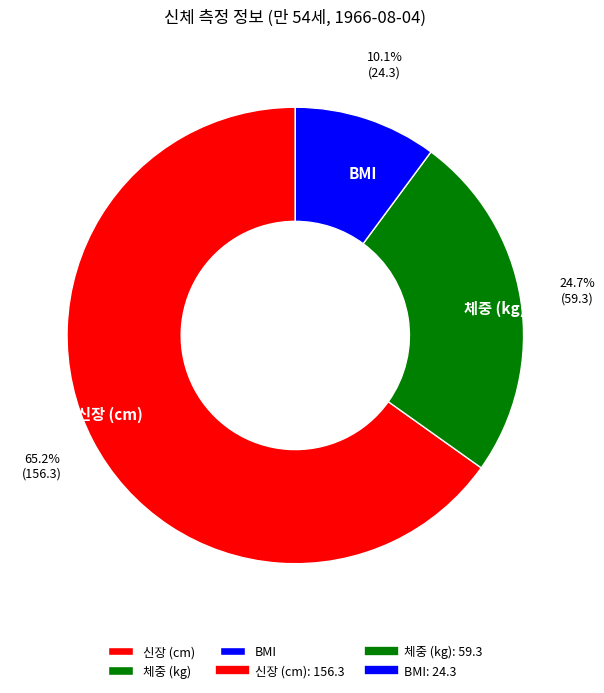

Rank the categories by value from highest to lowest.

신장 (cm), 체중 (kg), BMI